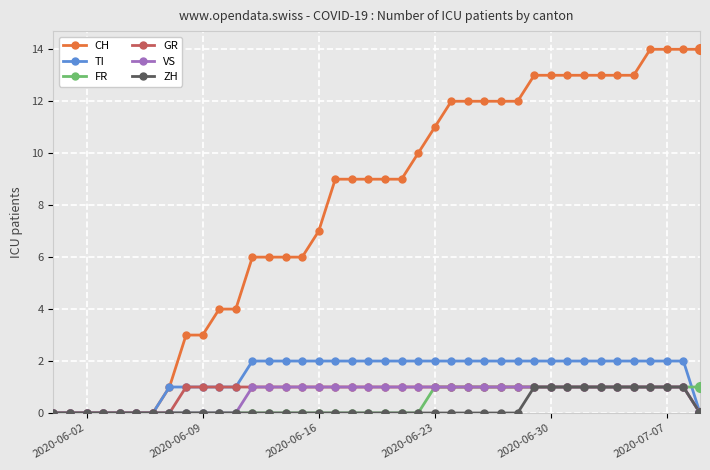

How many data points does each series have?

40